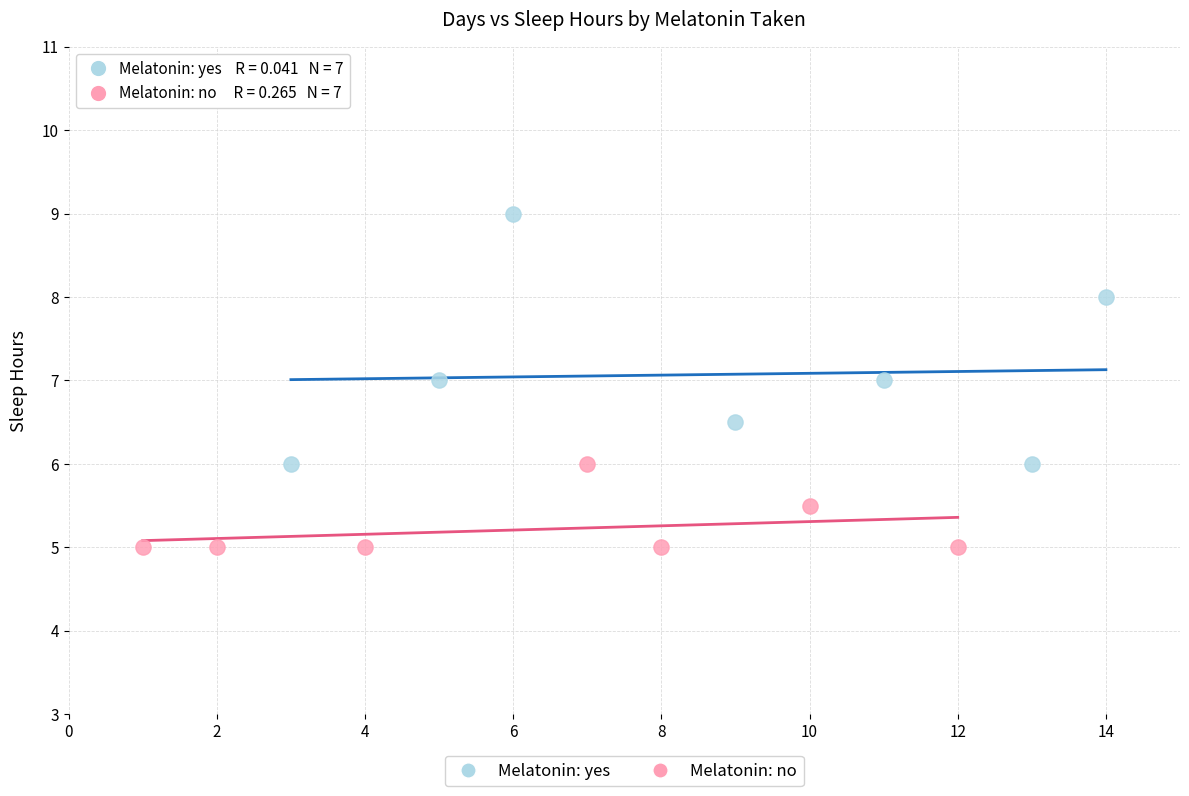

Which series contains the highest Y value?

Melatonin: yes